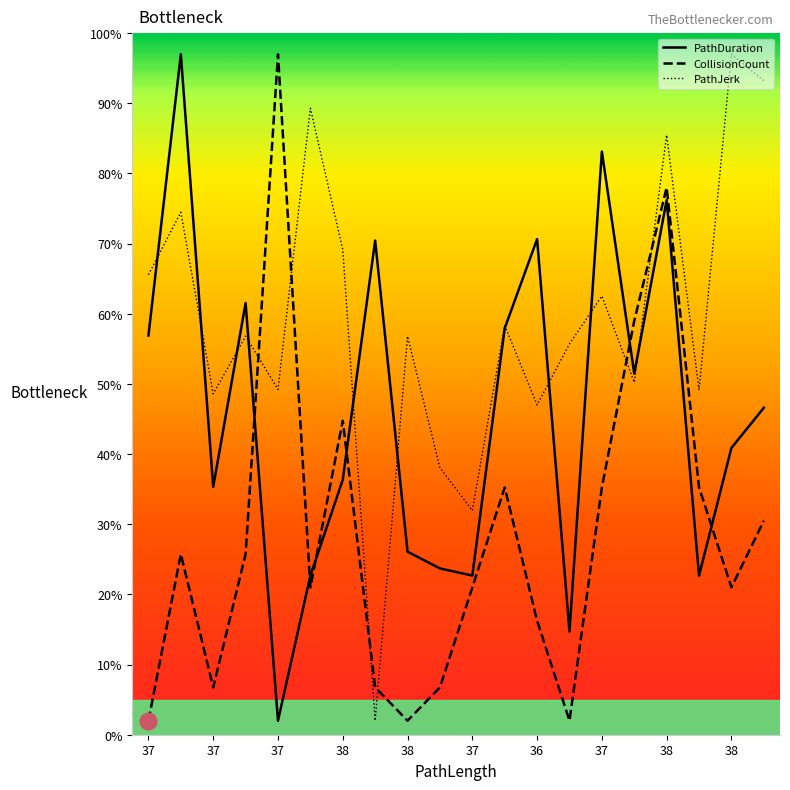

What is the highest value of the PathDuration series?

97.0